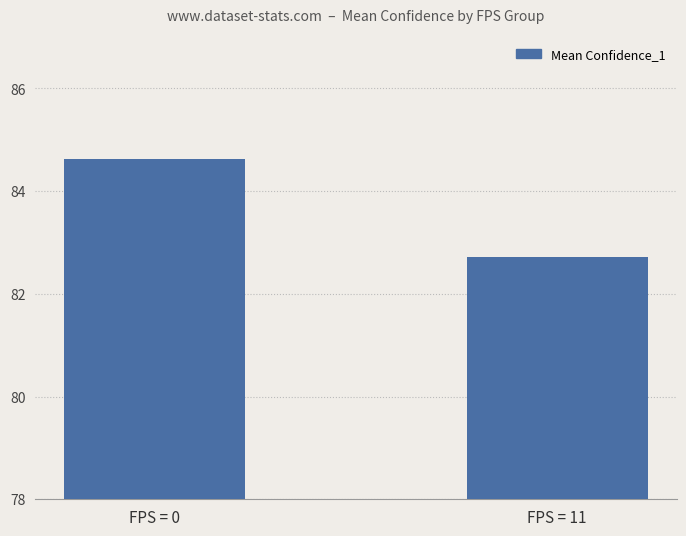

What is the difference between the maximum and minimum values?

1.9